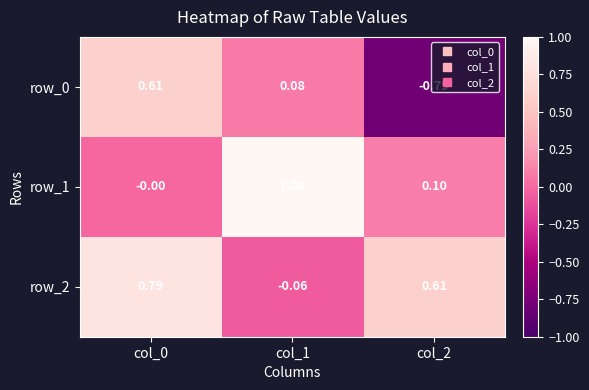

Is the value of row_2 at col_1 greater than the value of row_1 at col_0?

No